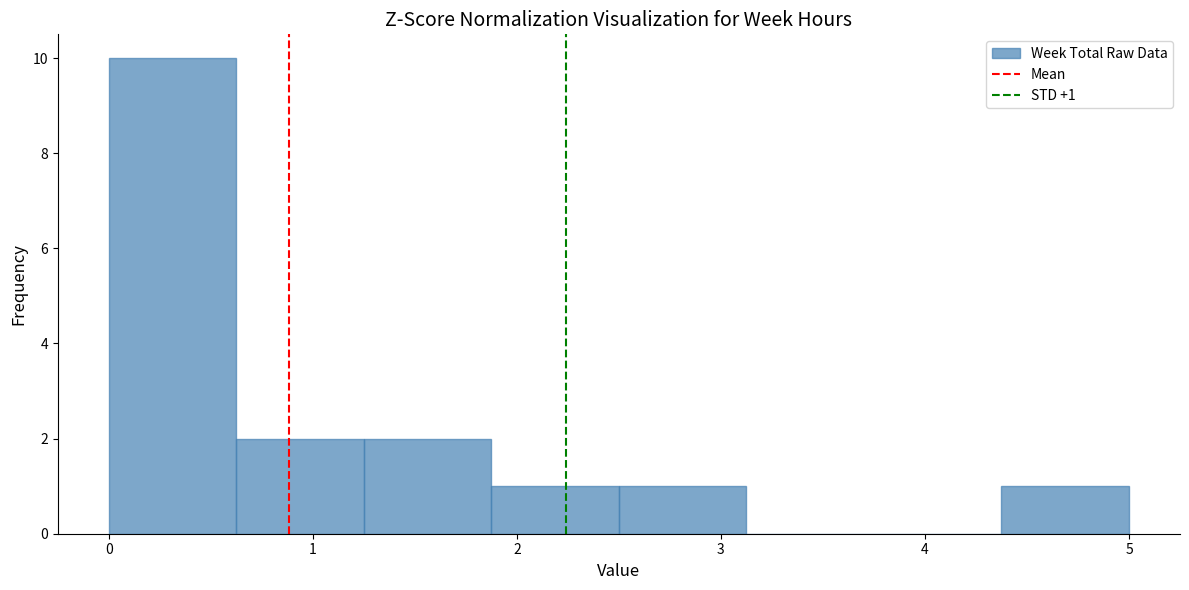

Which range on the x-axis has the tallest bar?

0.0 to 0.6